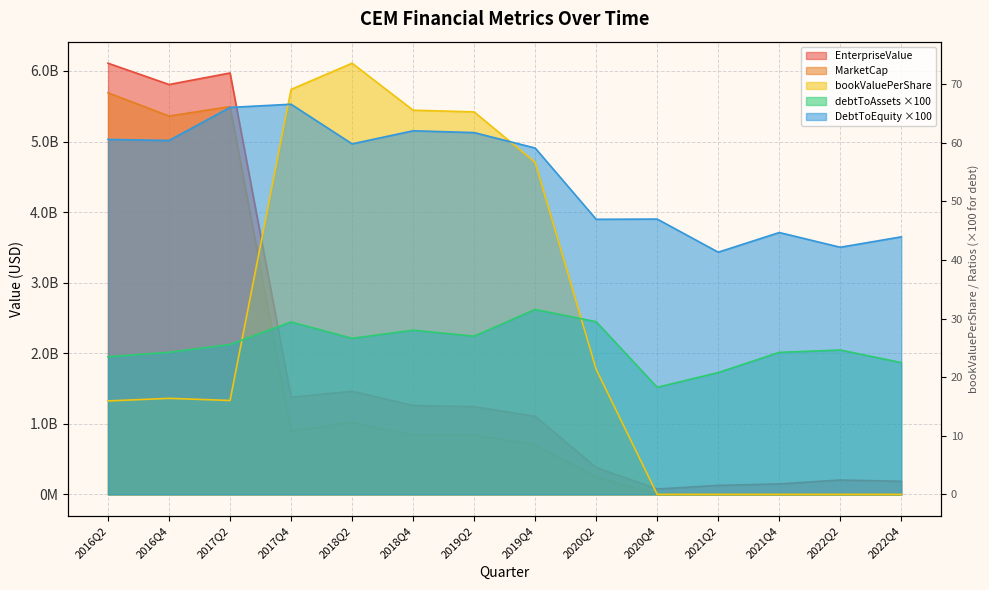

True or false: DebtToEquity has a value of 44.0 at 2022Q4.

True